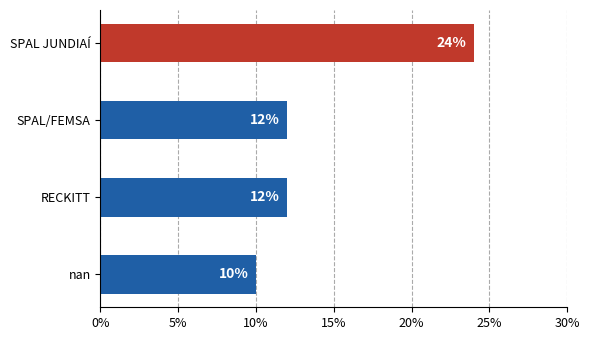

What is the change in value from nan to SPAL/FEMSA?

+2